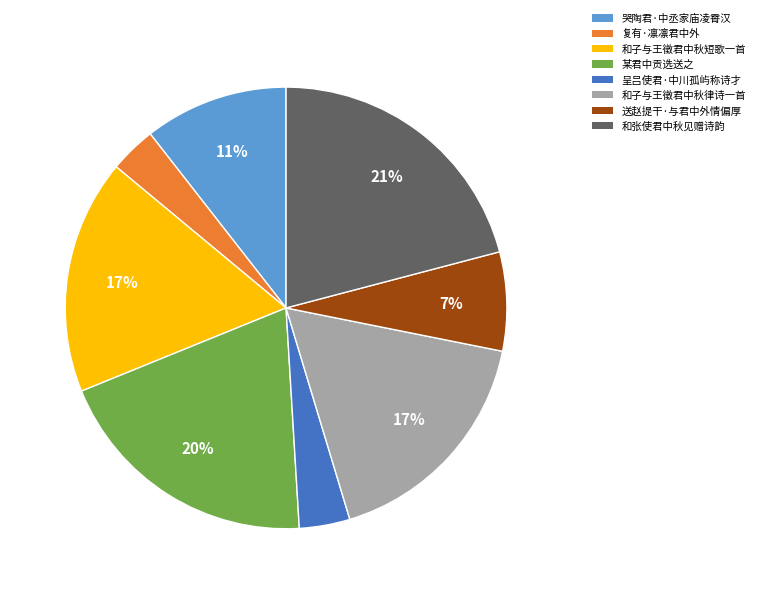

True or false: 和子与王徵君中秋律诗一首 accounts for 17% of the total.

True